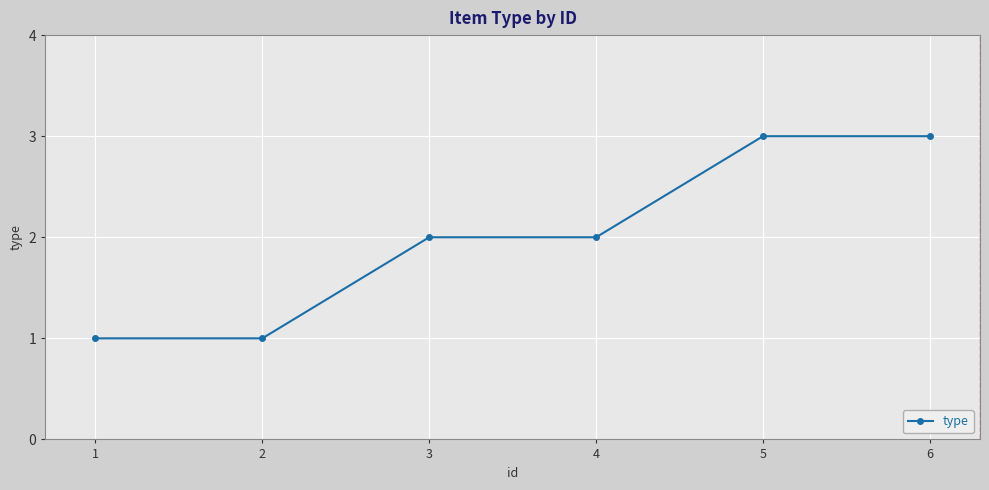

What is the ratio of the value at 3 to the value at 6?

0.7